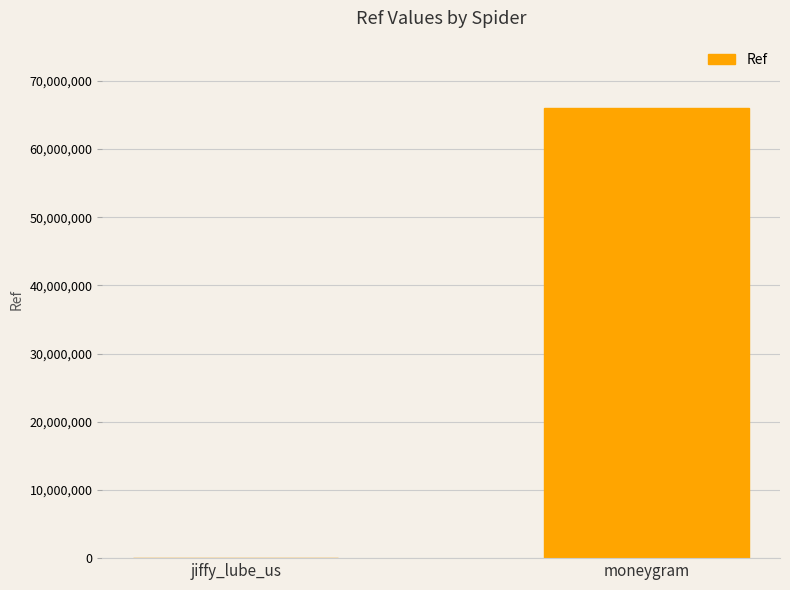

Reading left to right, transcribe all the data shown in this chart.

jiffy_lube_us=1924	moneygram=65983803